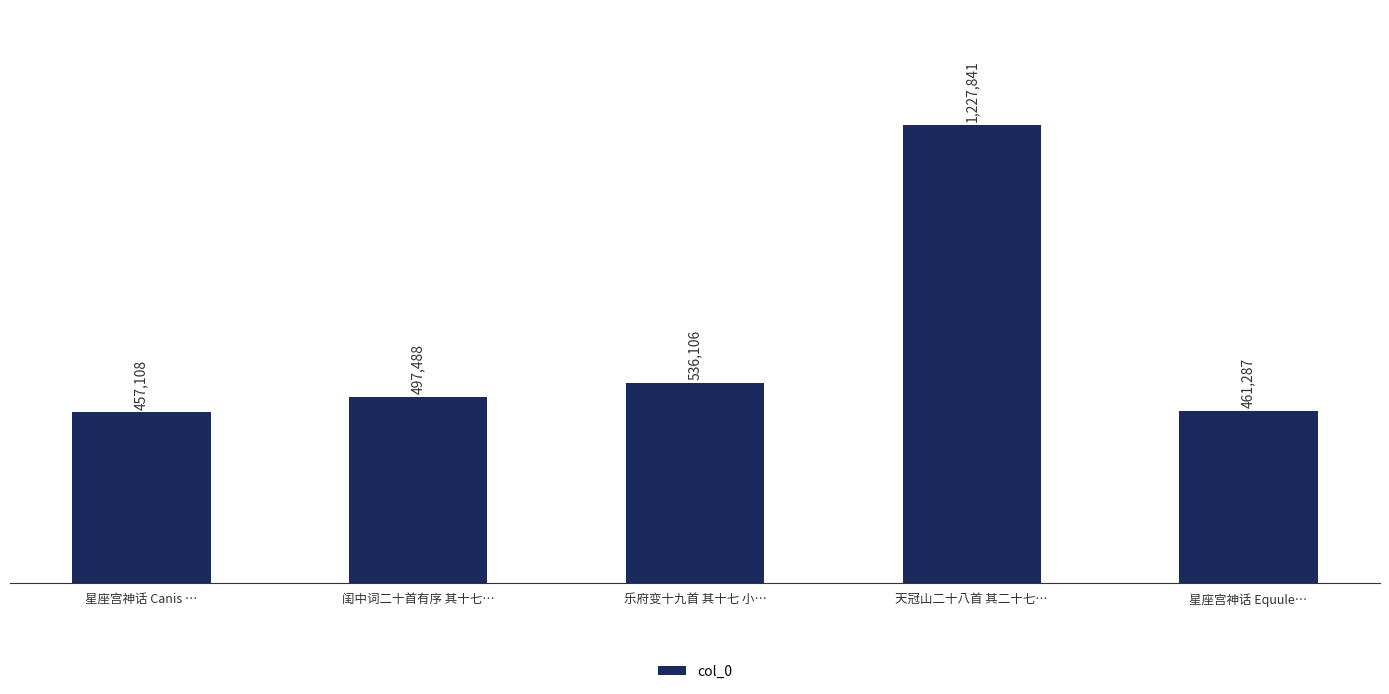

Which has a higher value, 闺中词二十首有序 其十七… or 星座宫神话 Equule…?

闺中词二十首有序 其十七…